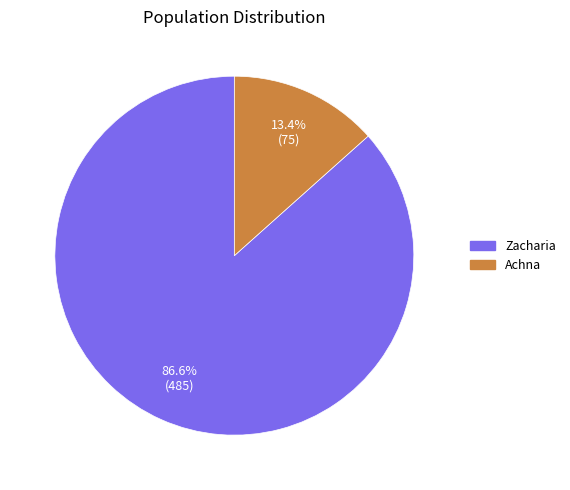

True or false: Zacharia accounts for 87% of the total.

True